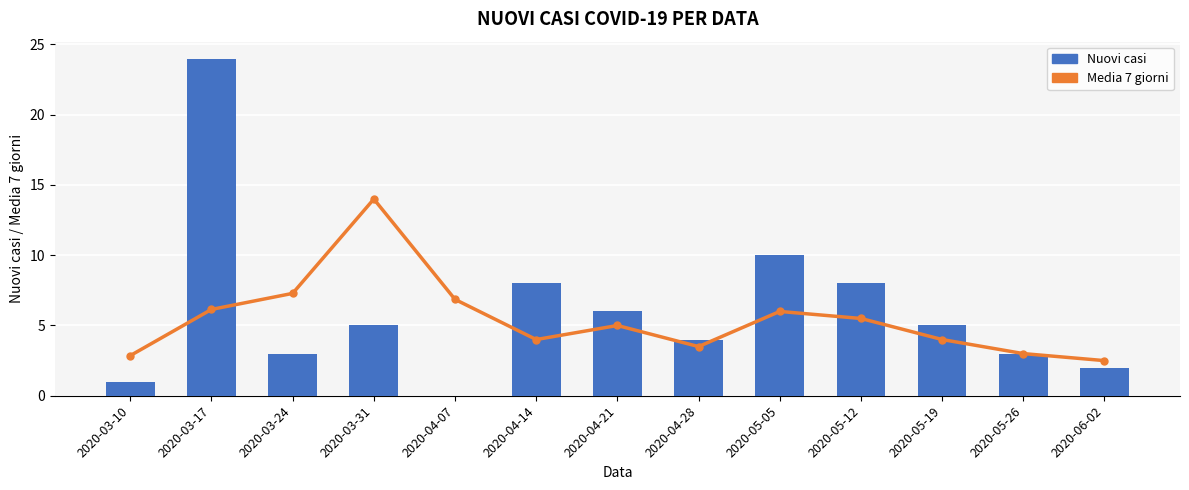

What is the label of the 12th bar from the left?

2020-05-26